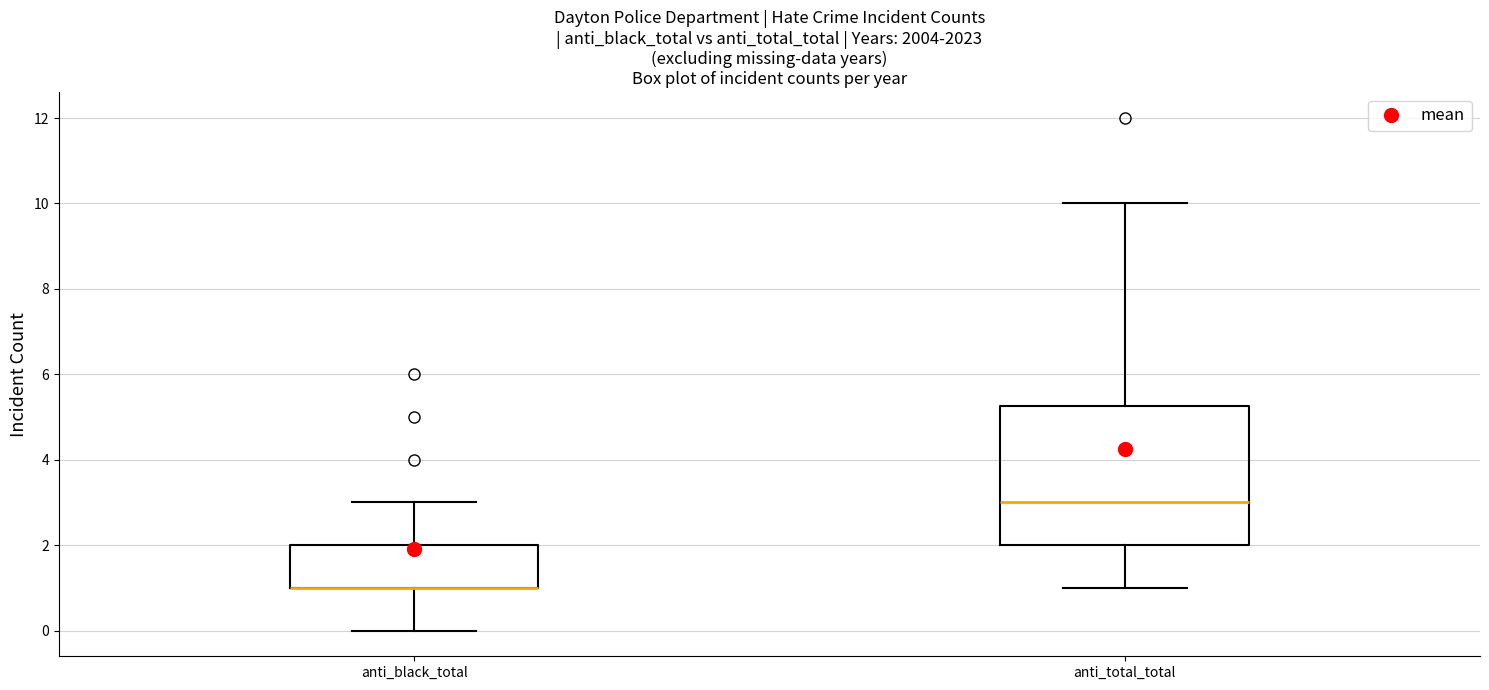

Where is the lower edge of the box for anti_total_total on the y-axis? The values are not printed on the chart, so give them approximately, as read against the axis.

2.0